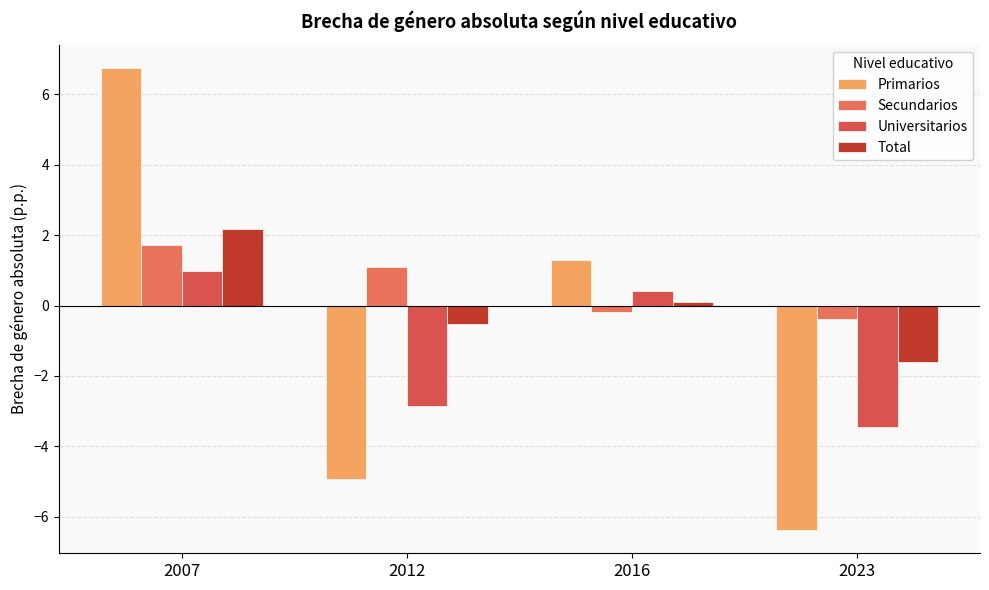

Is the value of Secundarios at 2016 greater than the value of Primarios at 2023?

Yes